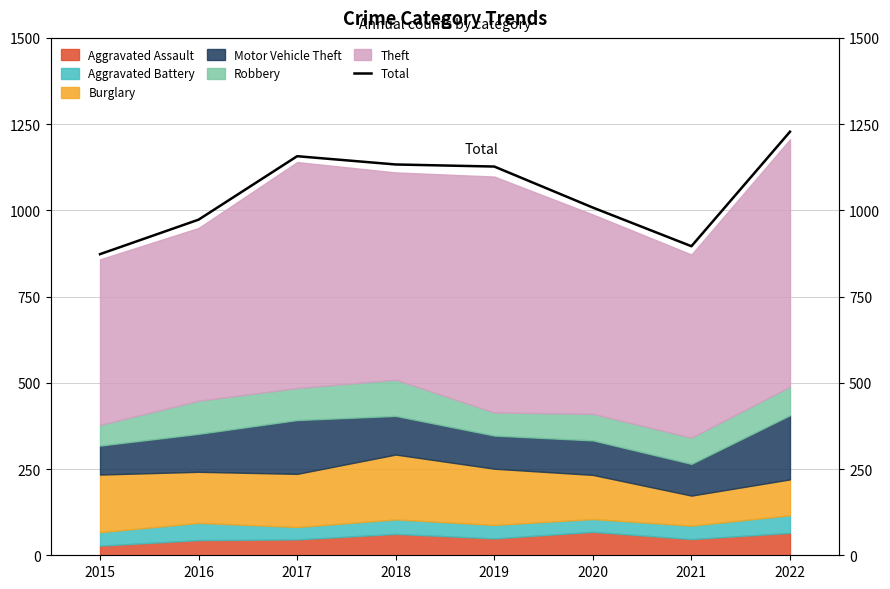

Count the number of values greater than 1127.

3